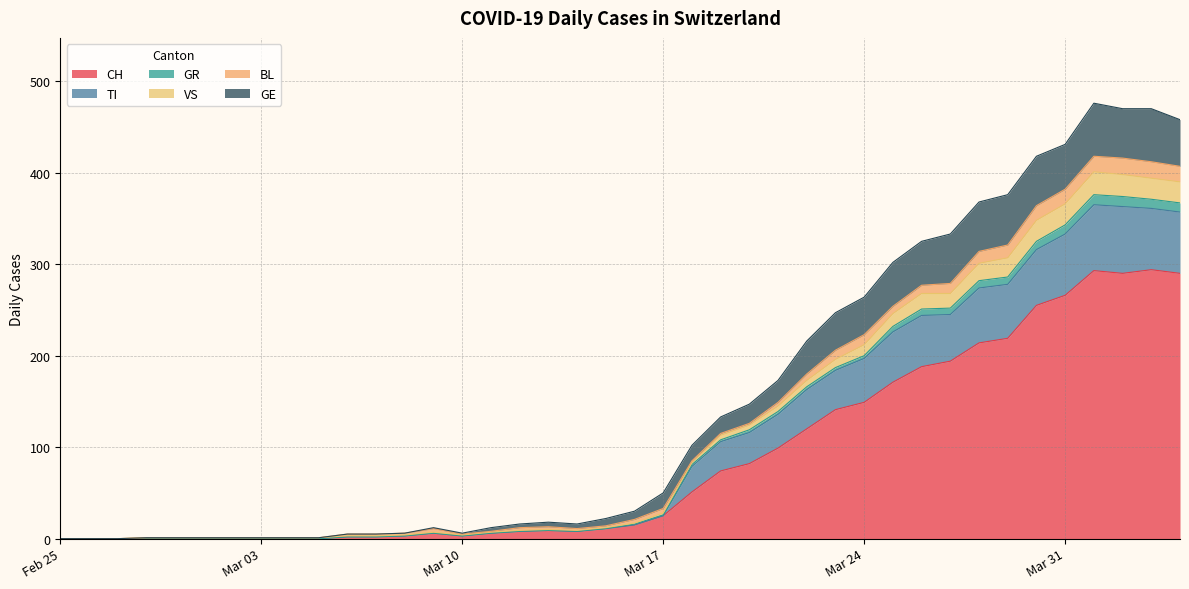

What is the maximum value for CH?

294